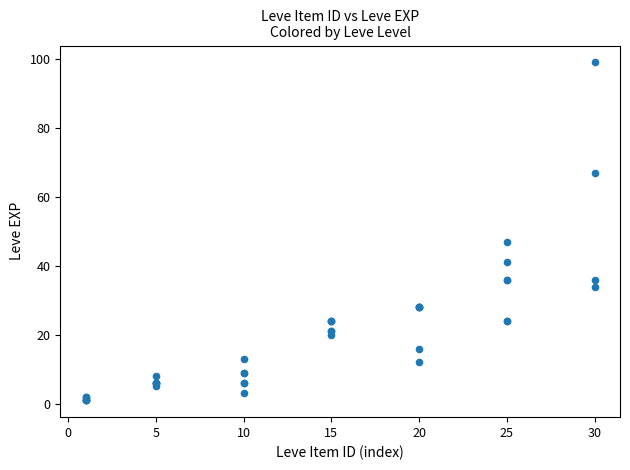

What Y value in the scatter plot is closest to 50?

47